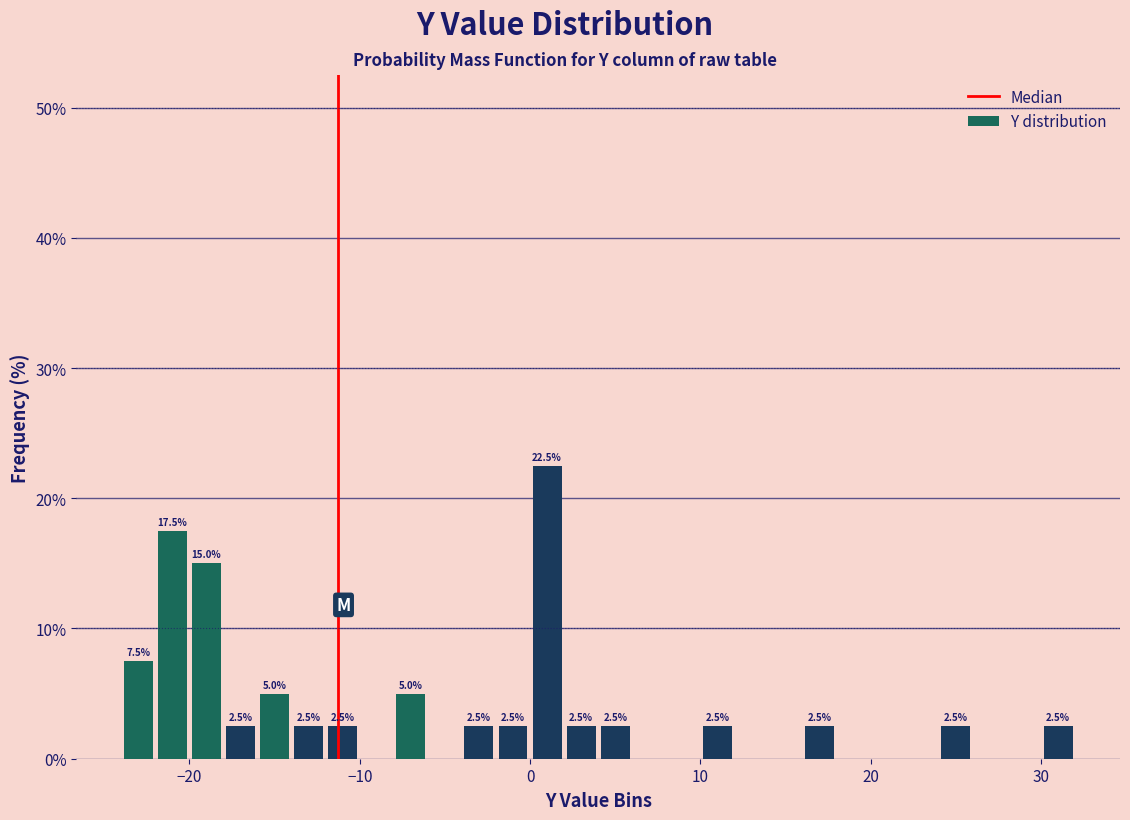

Read against the x-axis, roughly where is the centre of the tallest bar?

1